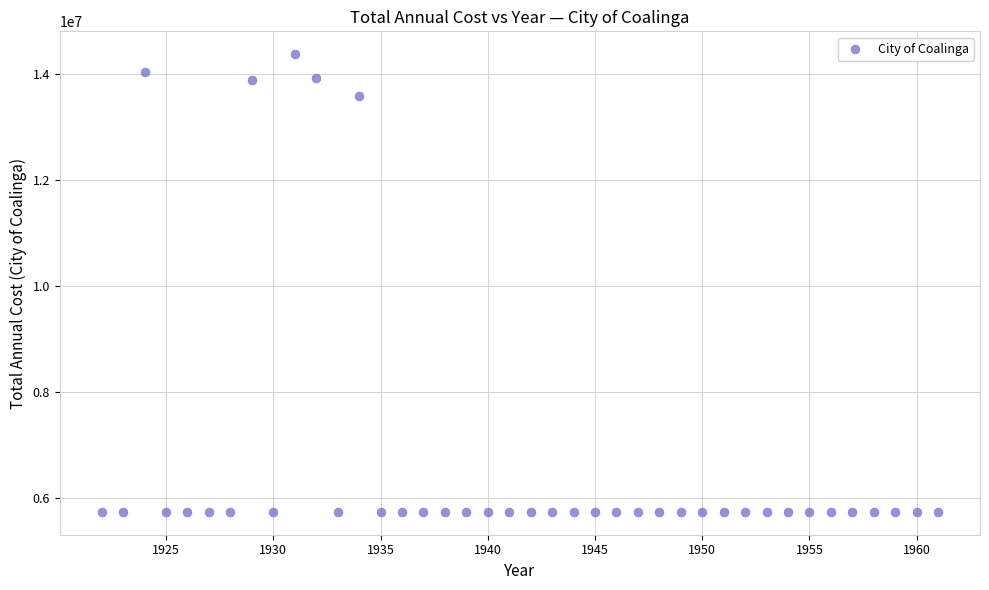

What is the range of X values (max minus min)?

39.0